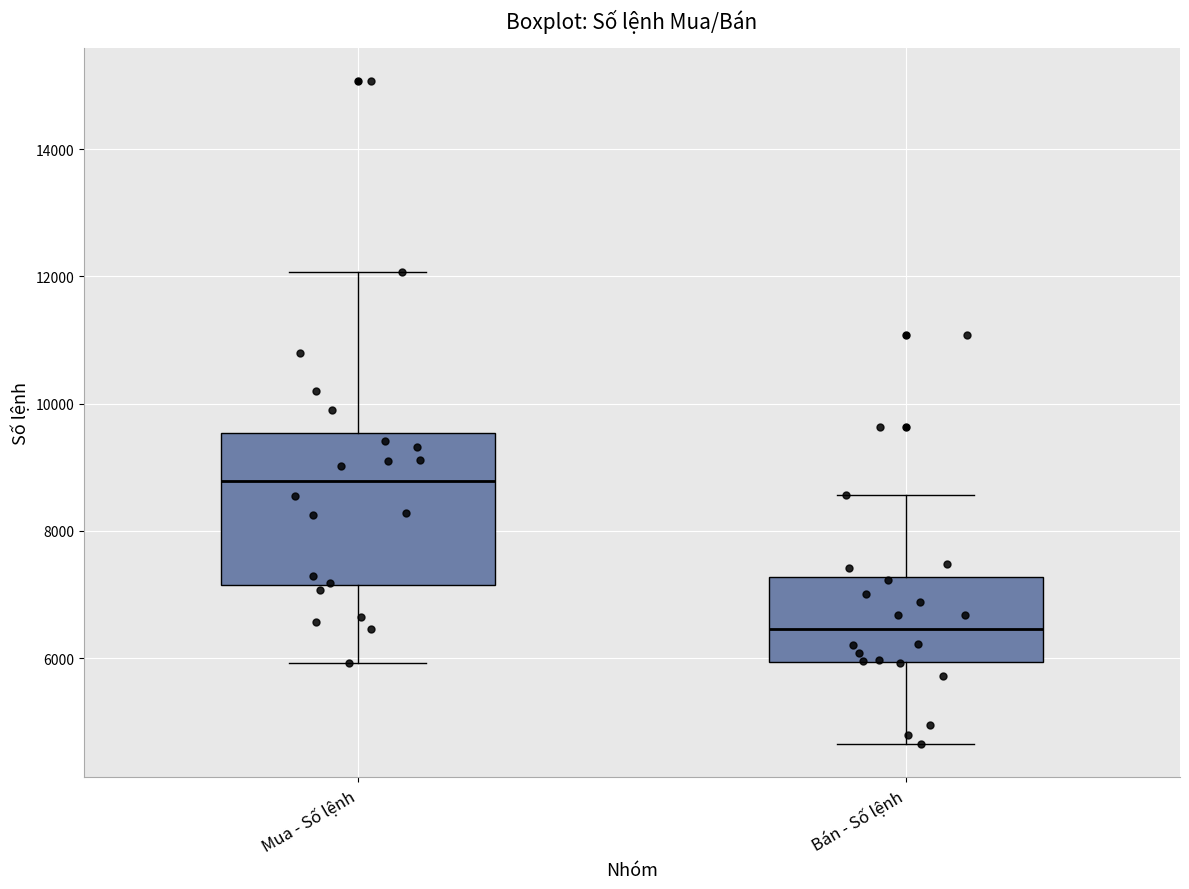

Reading left to right, read every box against the y-axis: the position of its median line, the range the box covers, and the ends of its whiskers. The values are not printed on the chart, so give them approximately, as read against the axis.

Mua - Số lệnh: median 8800, box 7200 to 9600, whiskers 6000 to 12000
Bán - Số lệnh: median 6400, box 6000 to 7200, whiskers 4600 to 8600